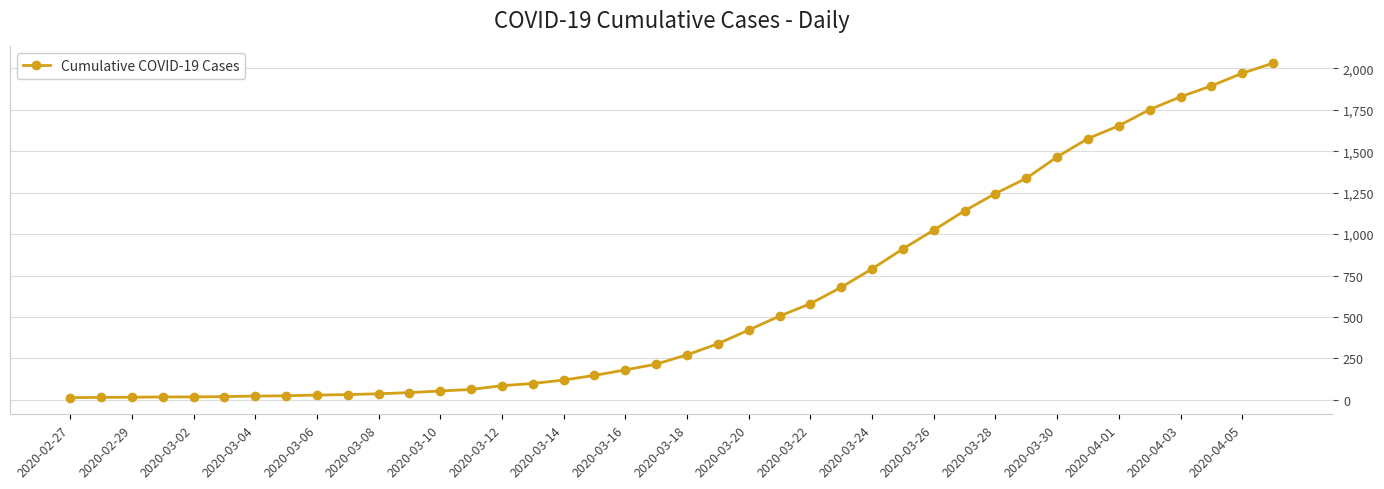

What is the maximum value shown in the chart?

2032